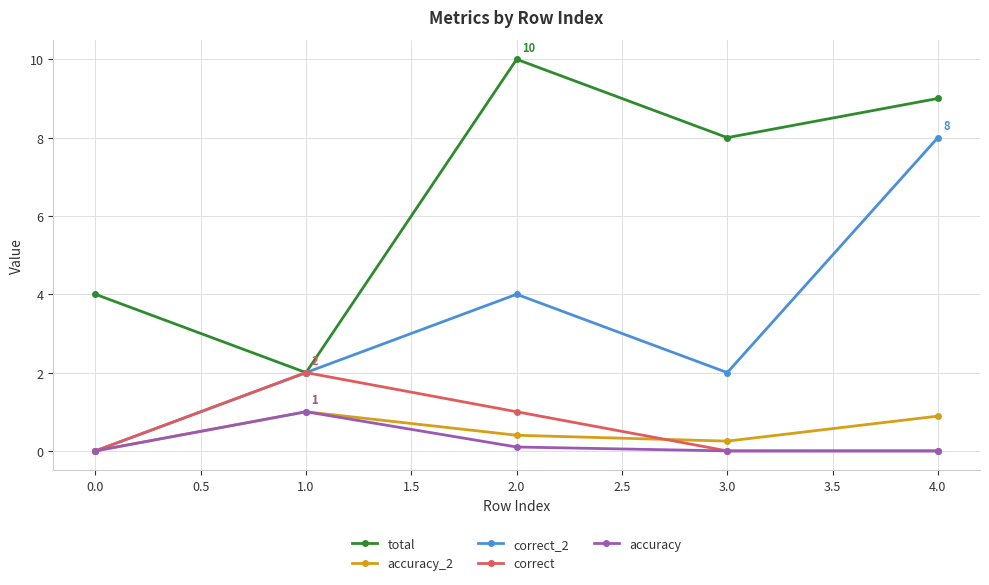

True or false: total and accuracy_2 cross at least once.

False